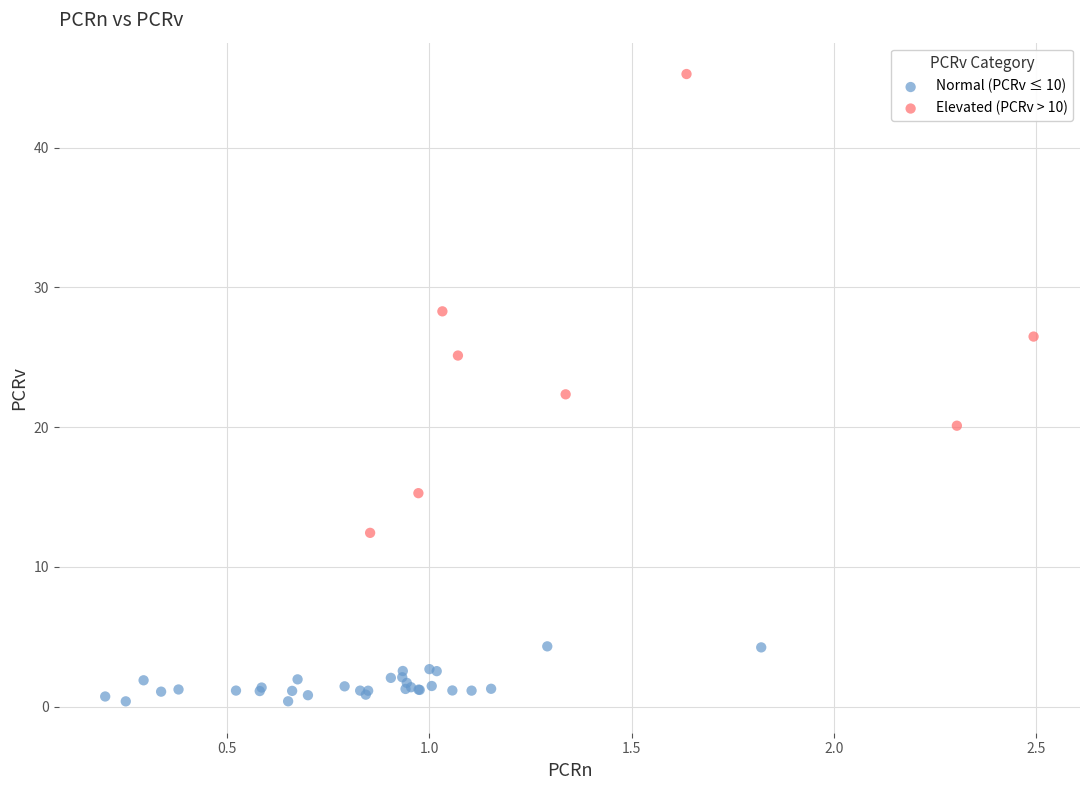

Which series contains the lowest Y value?

Normal (PCRv ≤ 10)